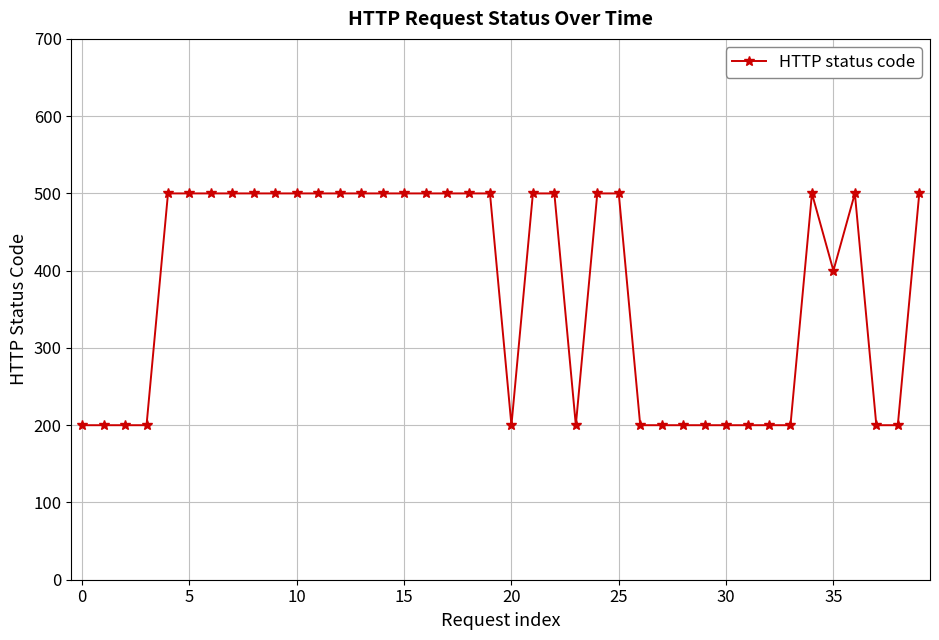

What is the value of the 36th point from the left?

400